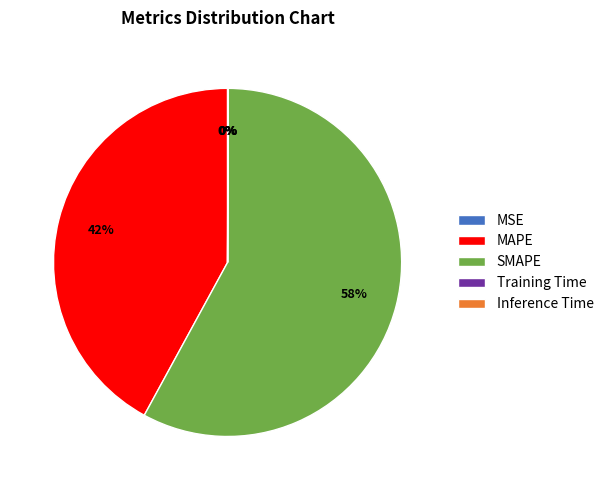

Is there a majority slice in this chart?

Yes